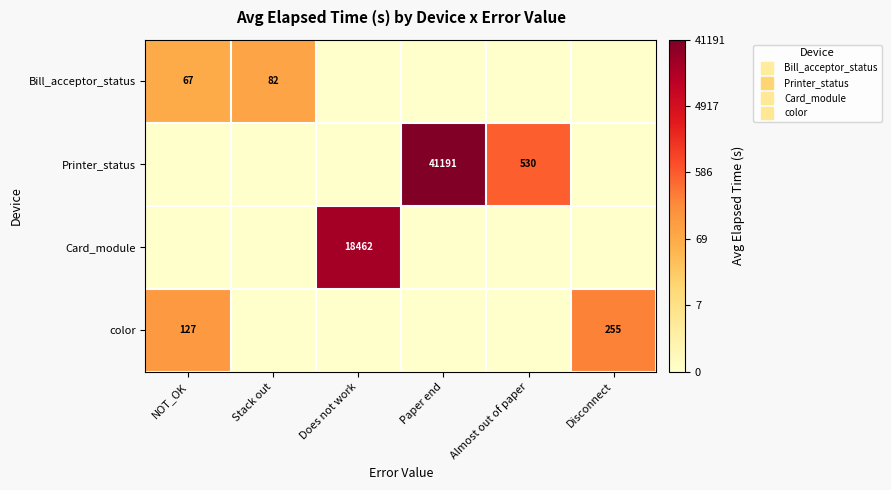

At Stack out, list the series in order from smallest to largest.

Printer_status, Card_module, color, Bill_acceptor_status